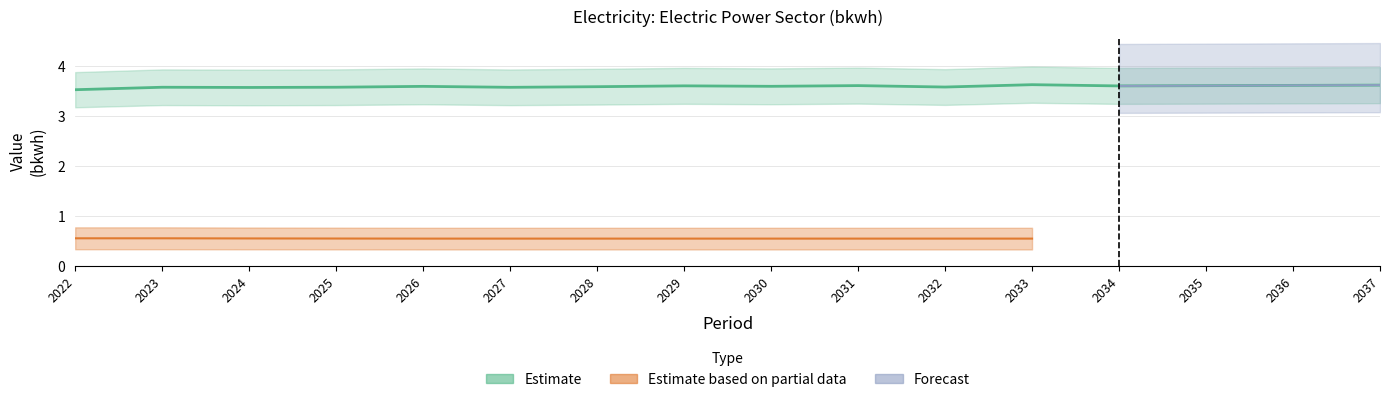

Is it true that Estimate equals 3.6 at 2023?

True